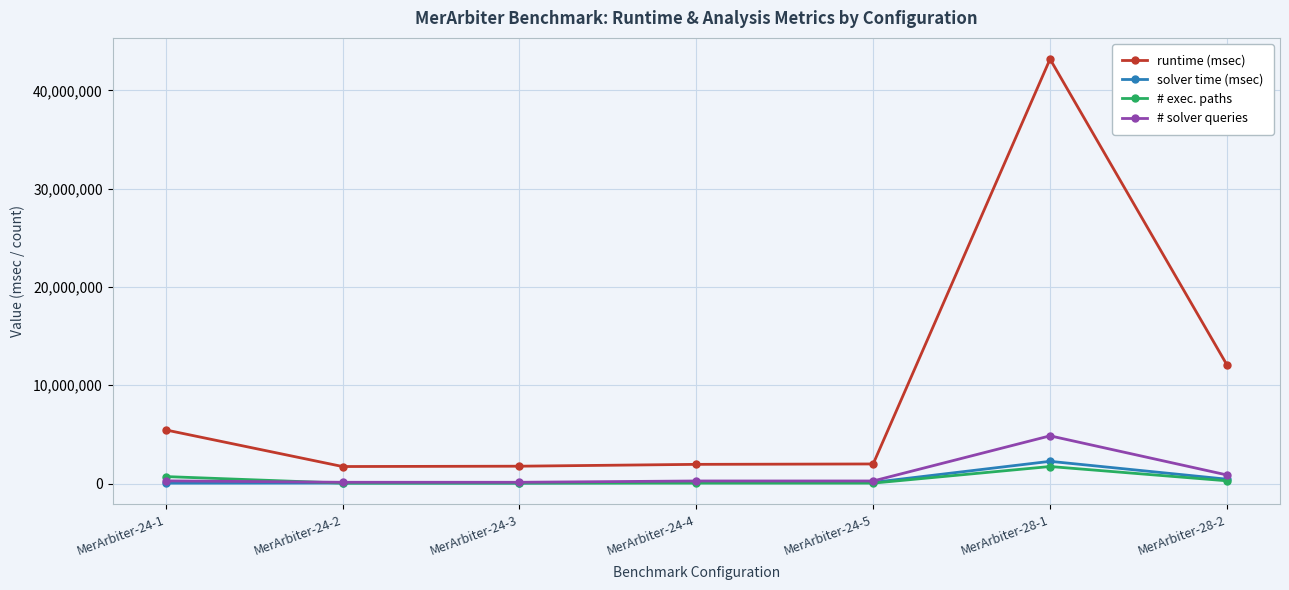

Which series changed the most between MerArbiter-24-2 and MerArbiter-28-2?

runtime (msec)